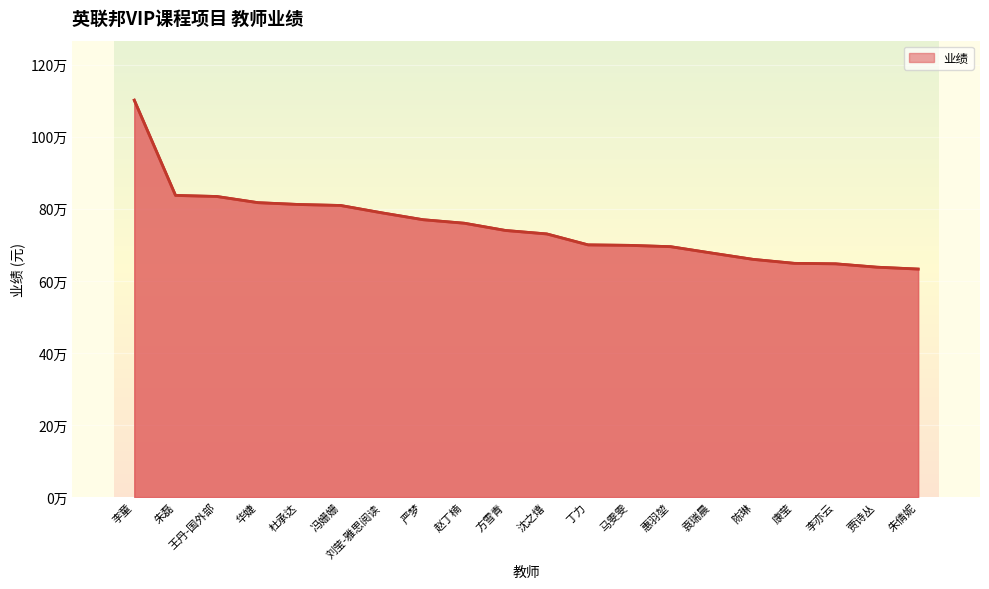

What position from the right is 朱倩妮?

1